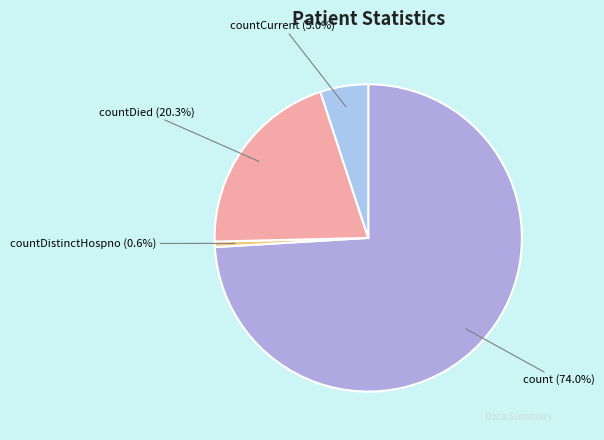

Combined, do countDied (20.3%) and countCurrent (5.0%) account for over 50%?

No